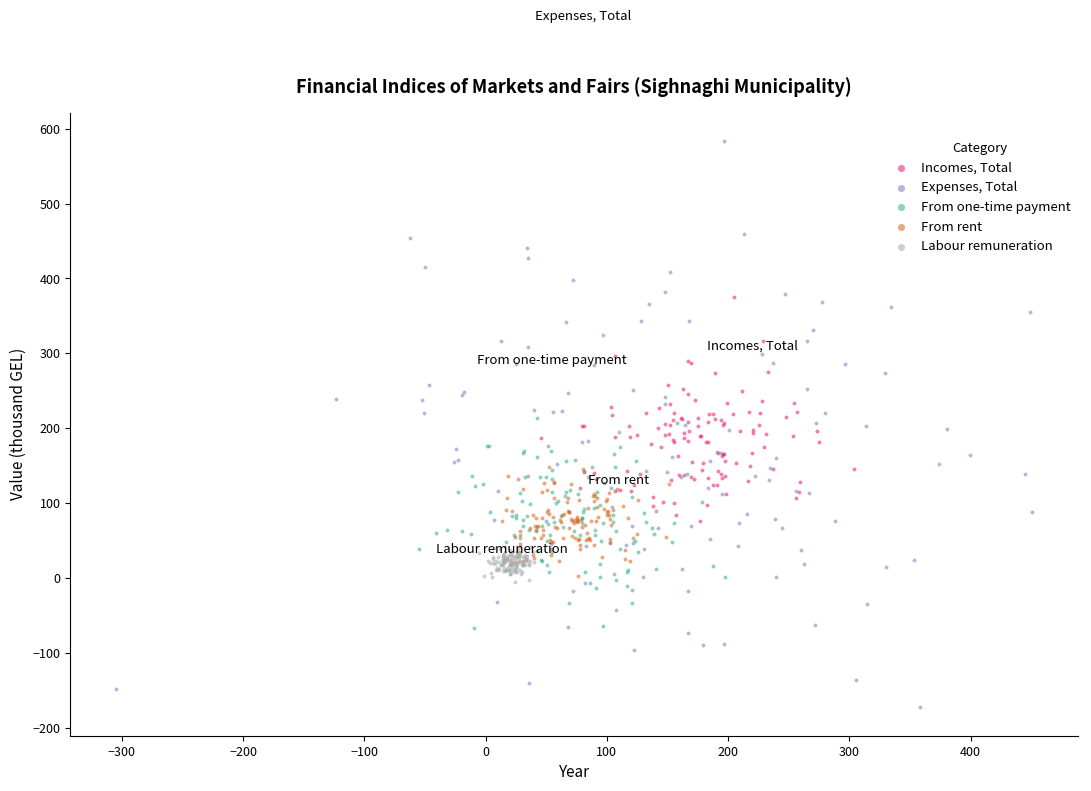

Which series reaches the maximum Y coordinate?

Expenses, Total